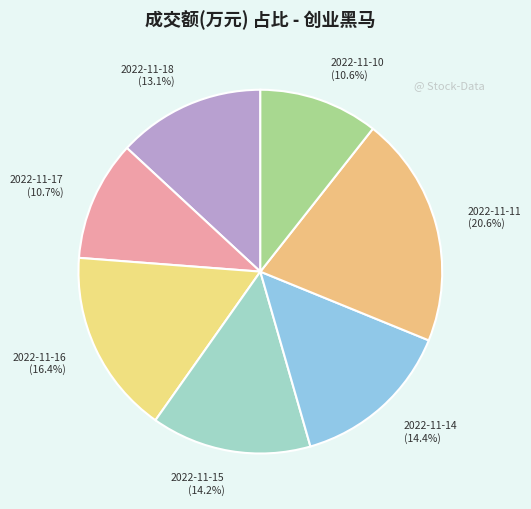

To the nearest percent, what is the average slice percentage?

14%